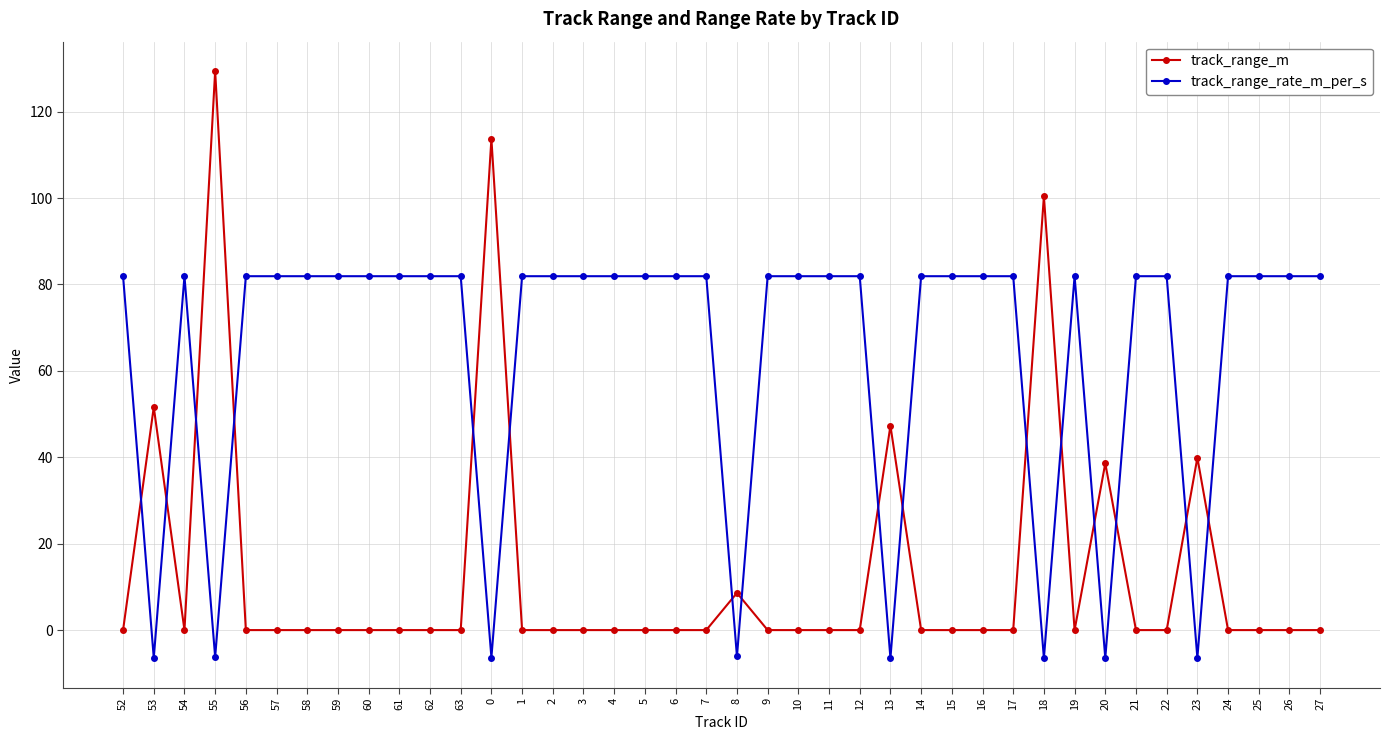

Where is the first local maximum for track_range_rate_m_per_s?

54